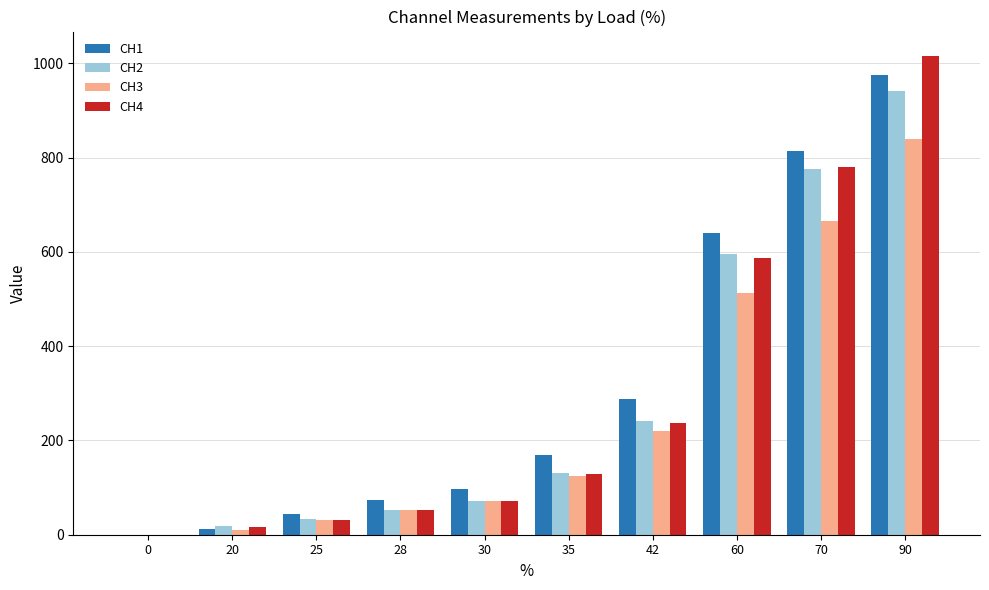

How many groups of bars are there?

10